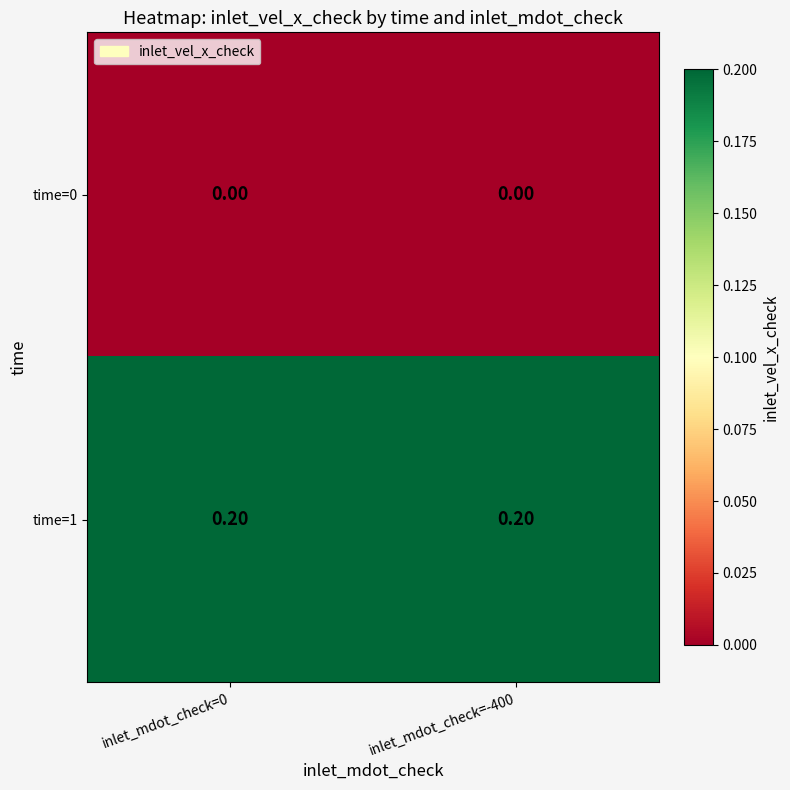

Is the value of time=1 at inlet_mdot_check=0 greater than the value of time=0 at inlet_mdot_check=0?

Yes